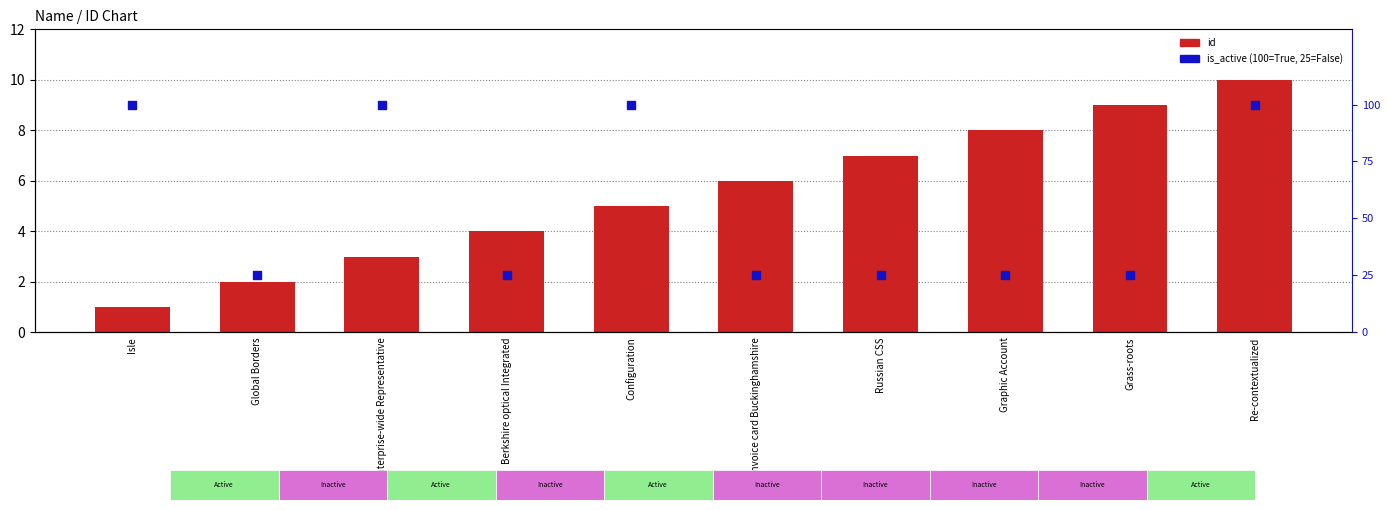

Which series contains the lowest Y value?

id